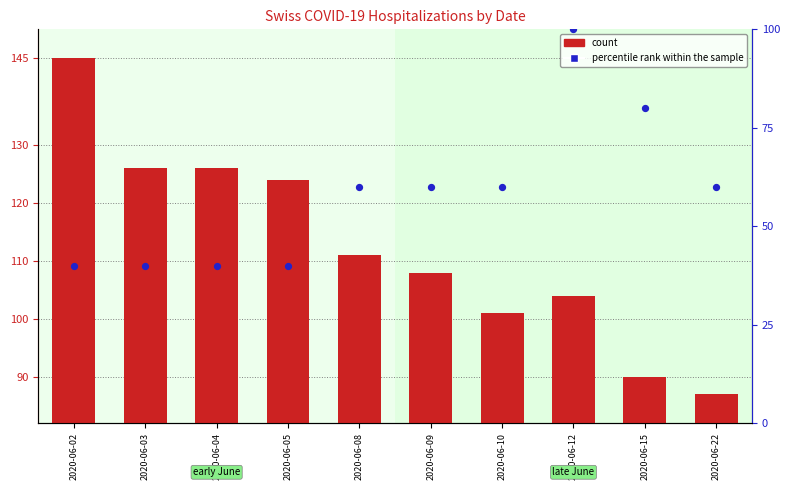

Which series reaches the minimum Y coordinate?

percentile rank within the sample